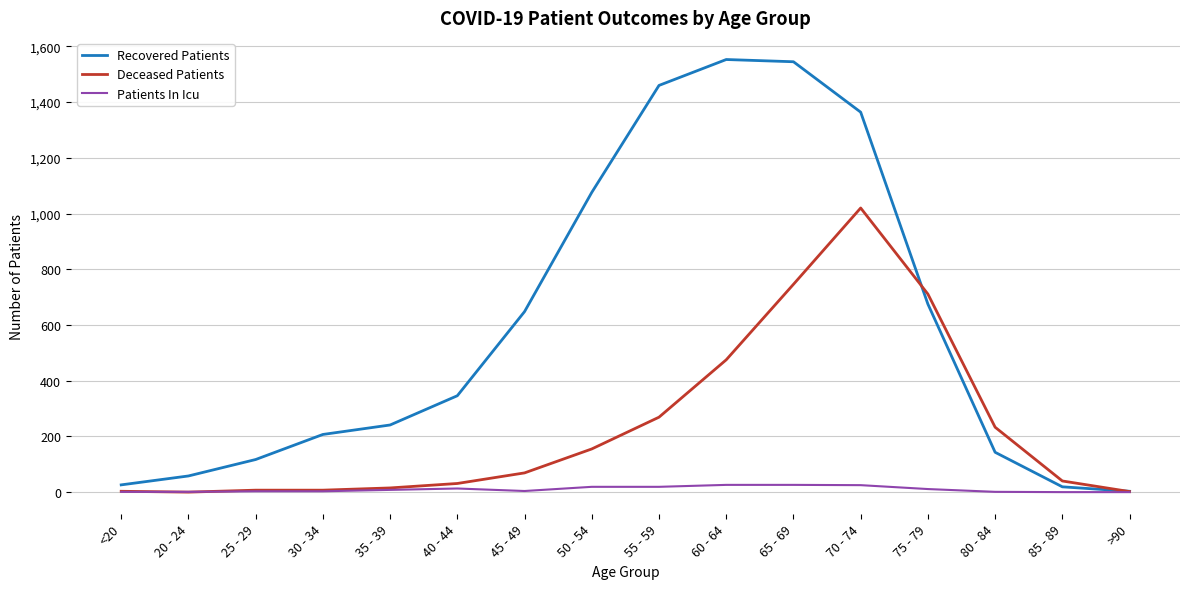

Is it true that Recovered Patients equals 1460 at 55 - 59?

True